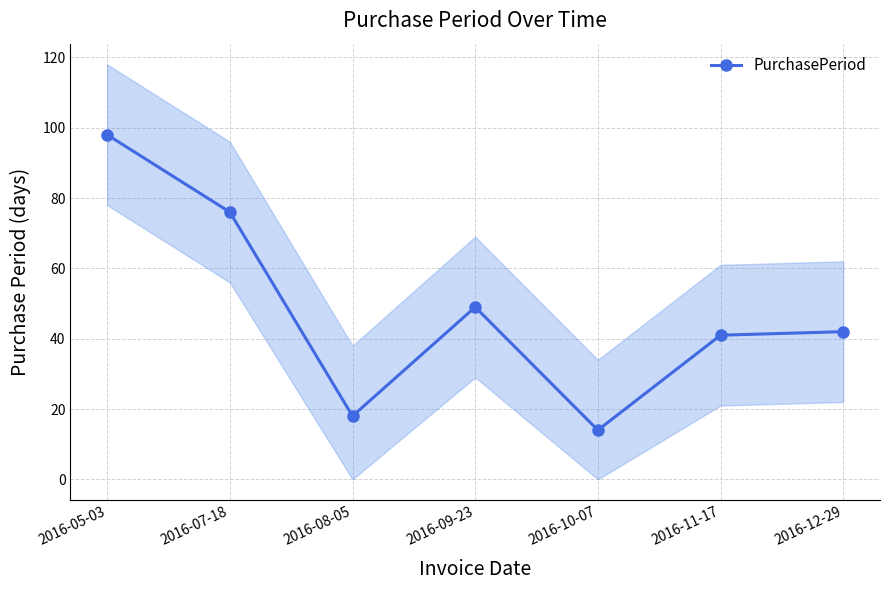

Reading left to right, what are all the values shown in this chart?

2016-05-03=98	2016-07-18=76	2016-08-05=18	2016-09-23=49	2016-10-07=14	2016-11-17=41	2016-12-29=42